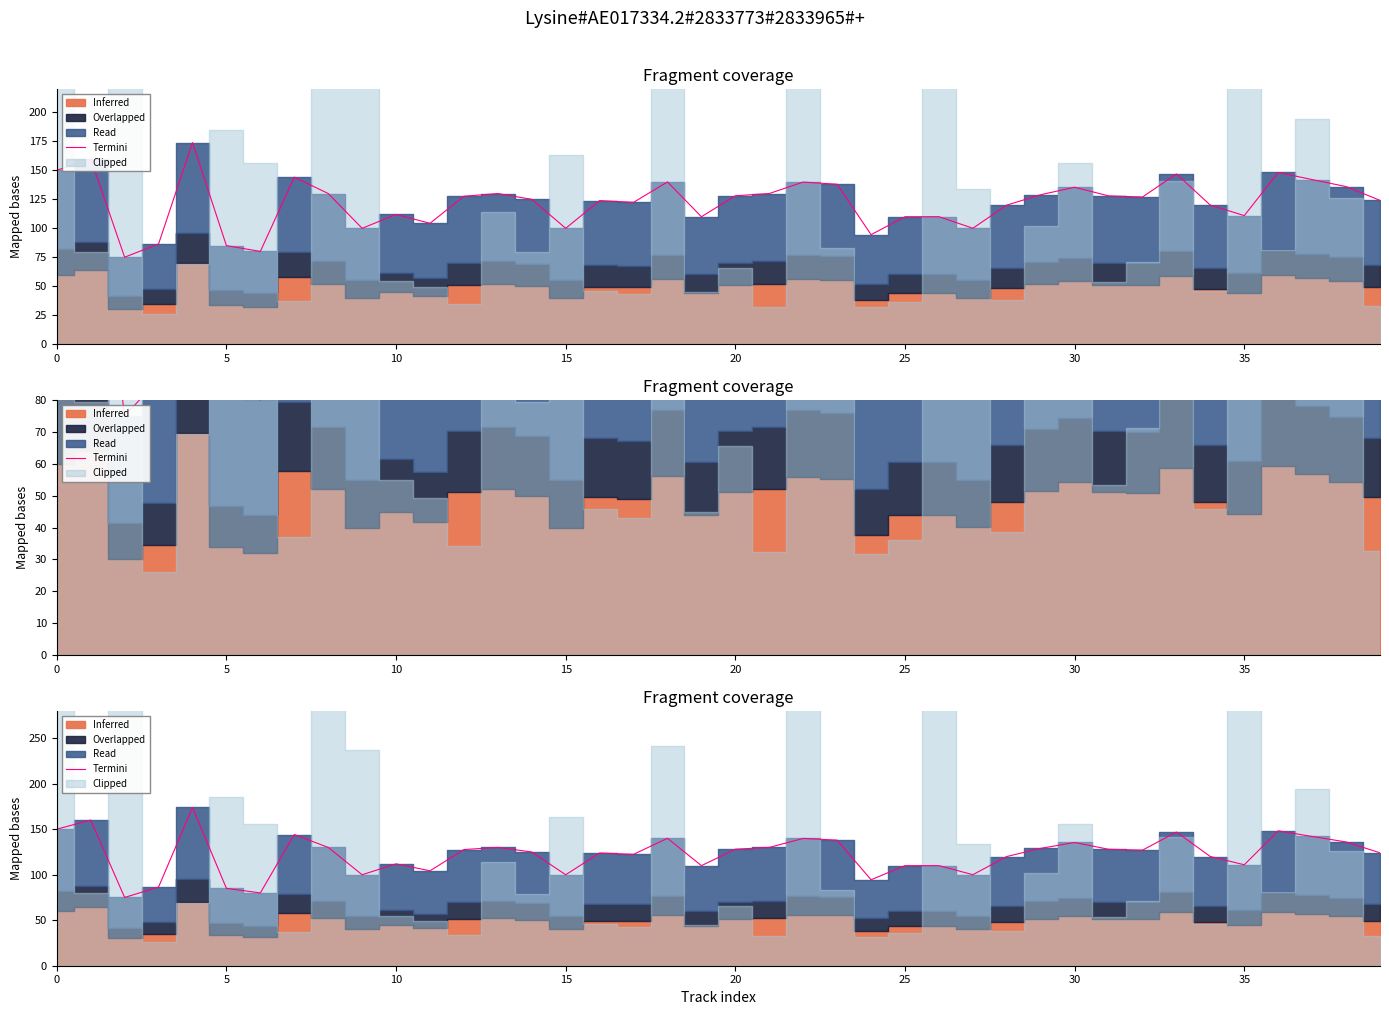

Between 17 and 27, which is larger?

17